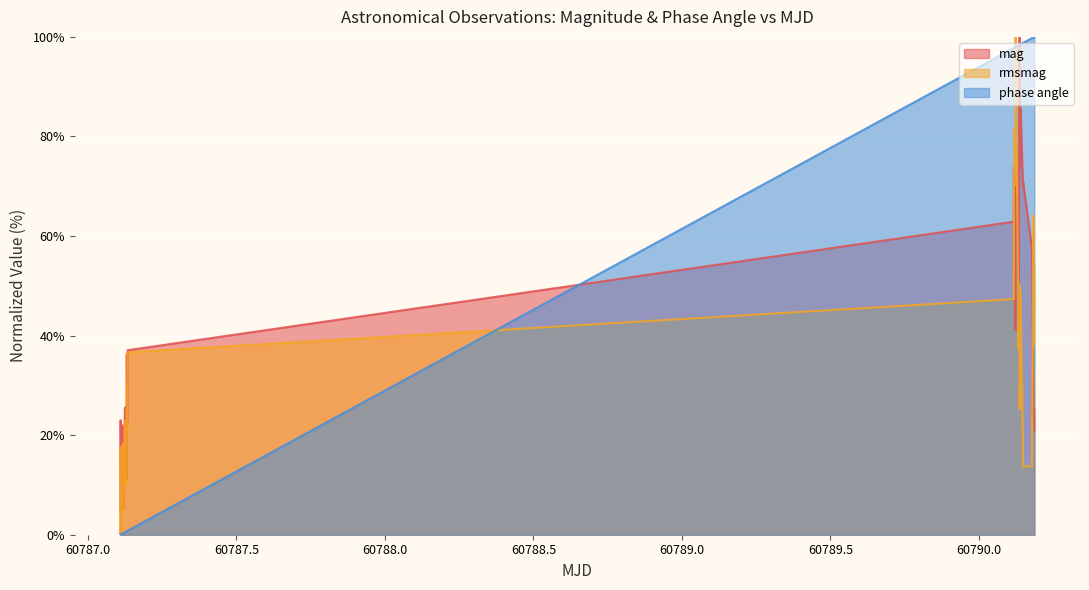

What is the greatest value displayed?

100.0